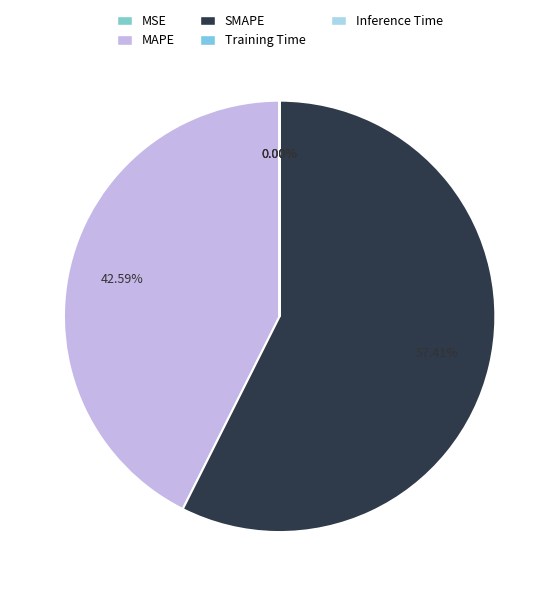

Is it true that Inference Time is 0% of the pie?

True